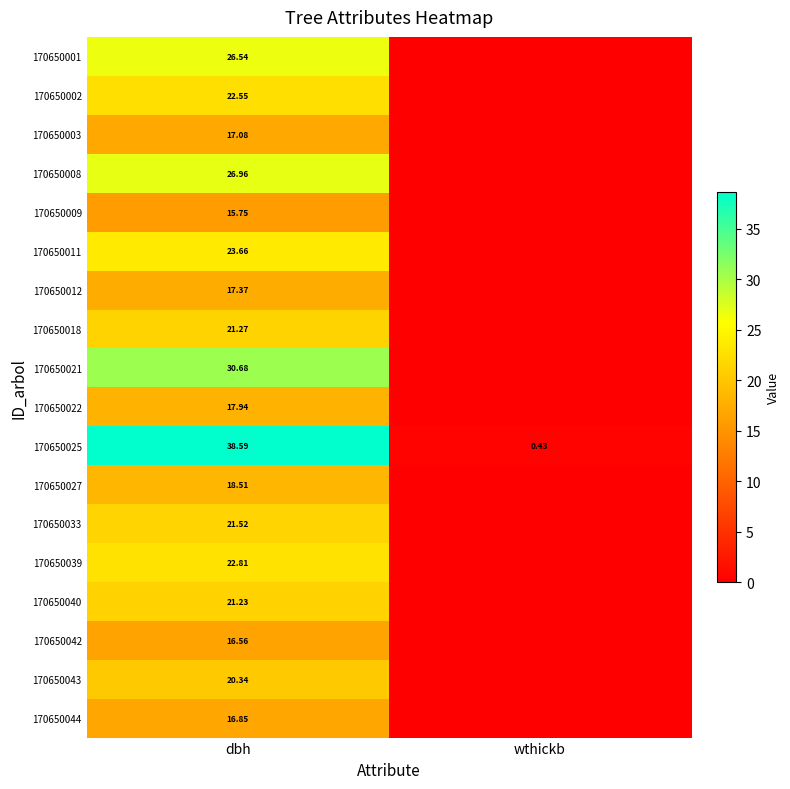

Is the value of 170650040 at dbh greater than the value of 170650011 at dbh?

No